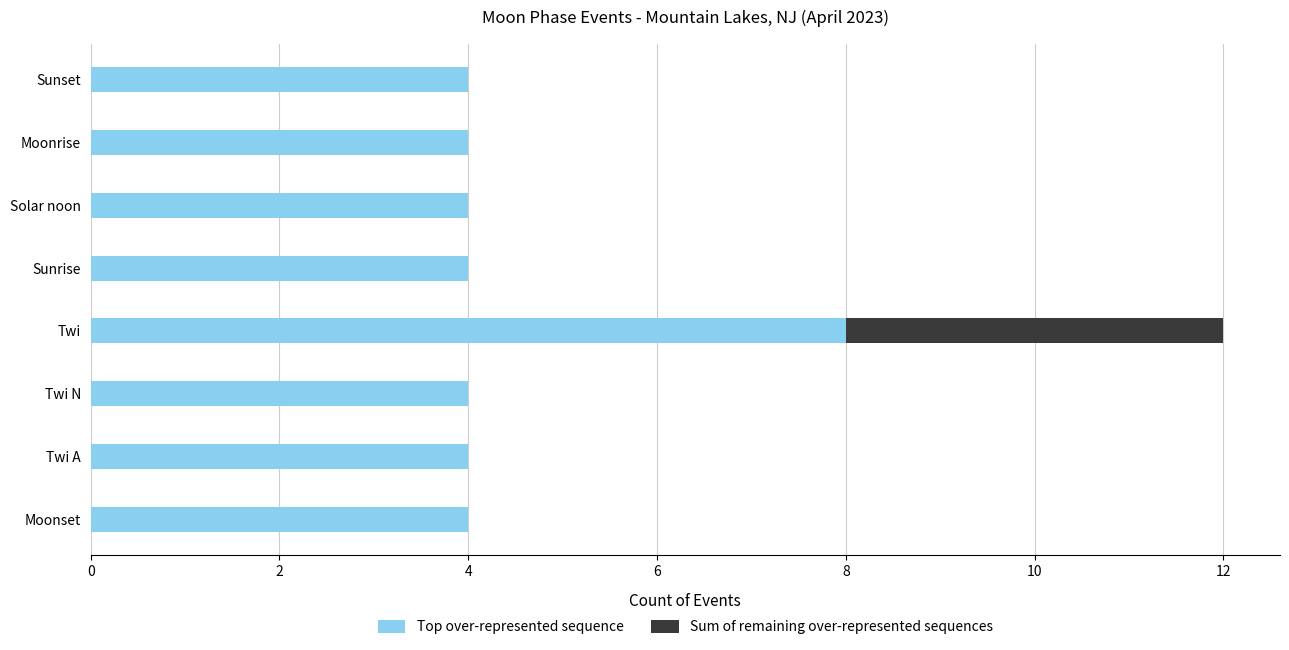

What is the approximate value of Top over-represented sequence at Twi?

8